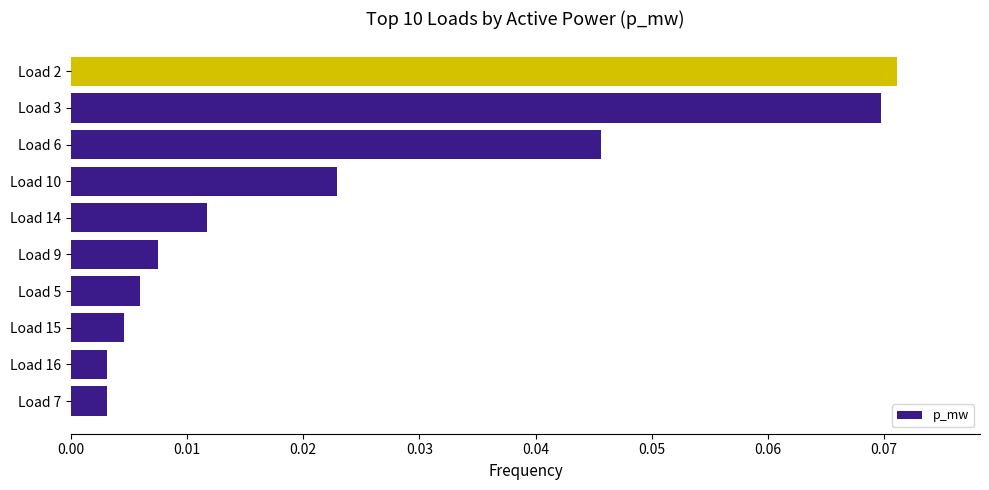

Between Load 16 and Load 9, which is larger?

Load 9